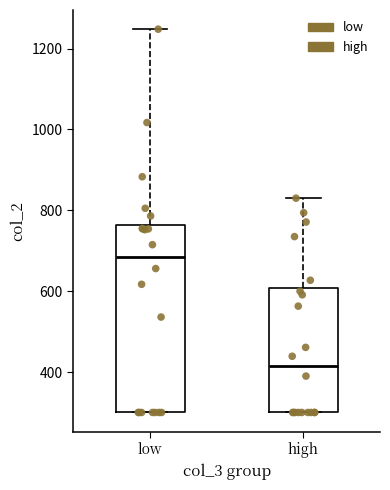

Reading left to right, read every box against the y-axis: the position of its median line, the range the box covers, and the ends of its whiskers. The values are not printed on the chart, so give them approximately, as read against the axis.

low: median 680, box 300 to 760, whiskers 300 to 1240
high: median 420, box 300 to 600, whiskers 300 to 840